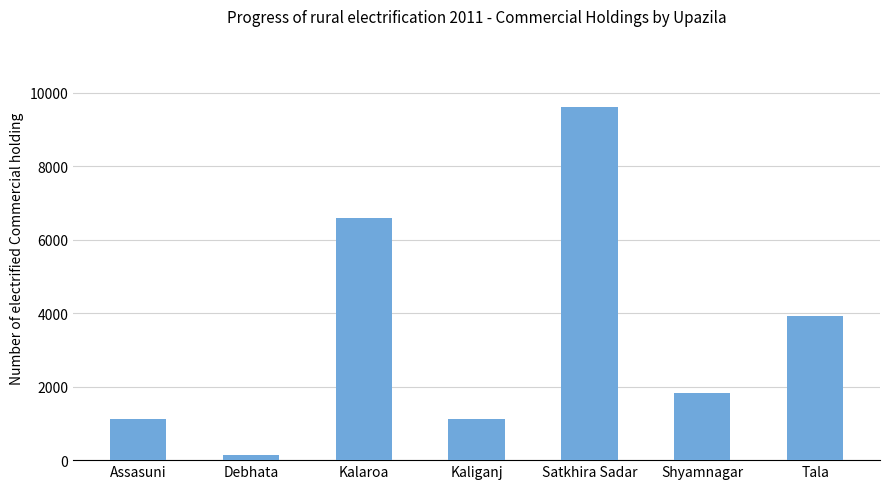

Read the value at Kaliganj, to the nearest 50.

1100